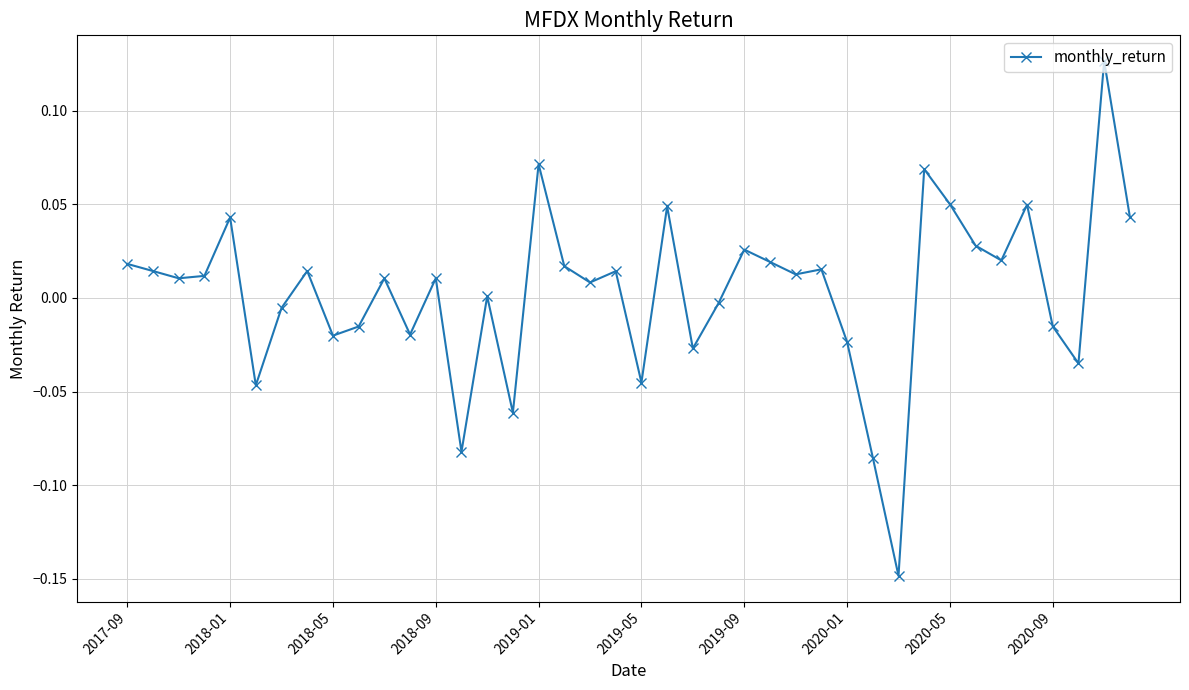

What is the difference between the maximum and minimum values?

0.3